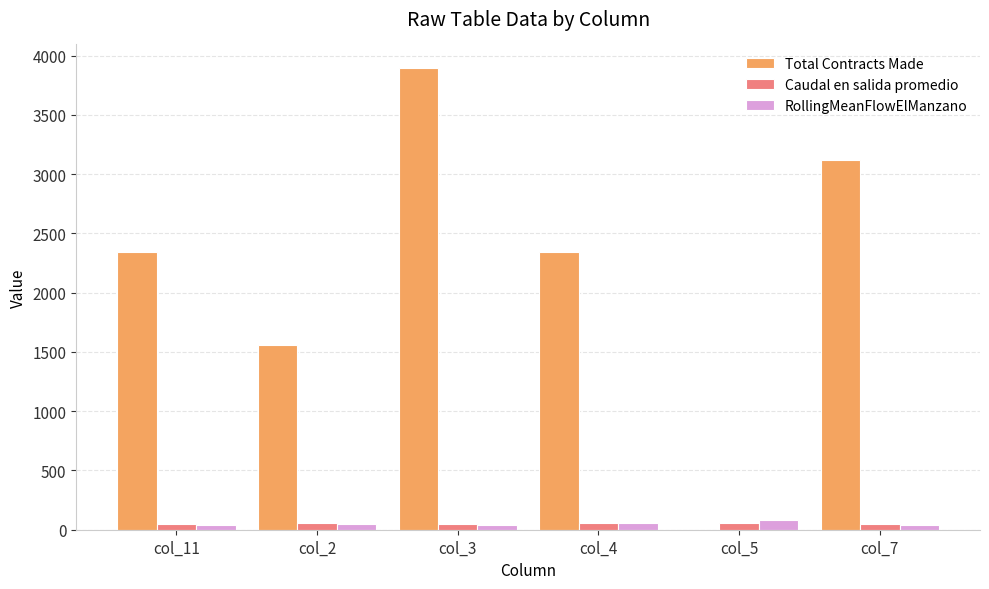

Are the bars grouped side by side (vs. stacked)?

Yes